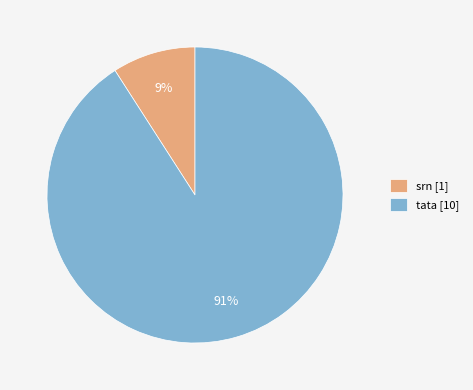

Rank the categories by value from highest to lowest.

tata, srn